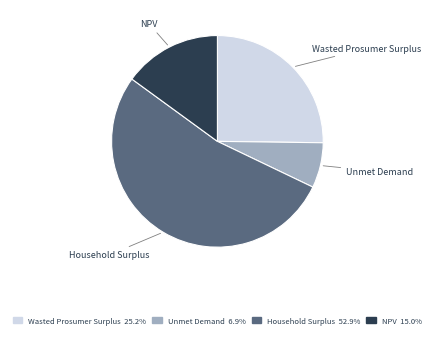

The Wasted Prosumer Surplus slice represents 17% of the pie. True or false?

False